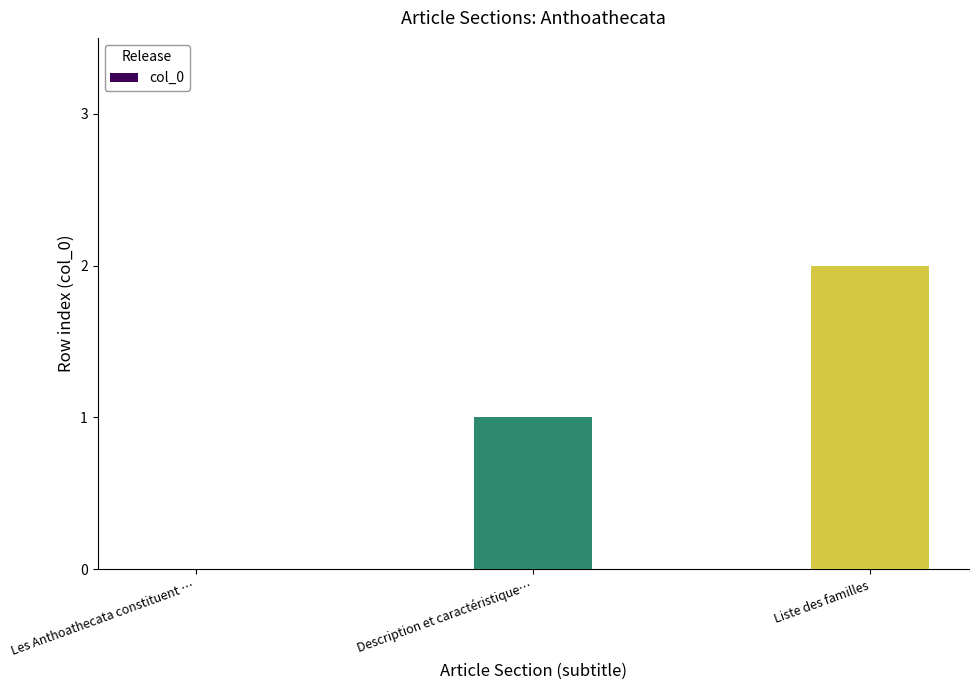

Approximately how many times larger is the value at Liste des familles compared to Description et caractéristique…?

2.0